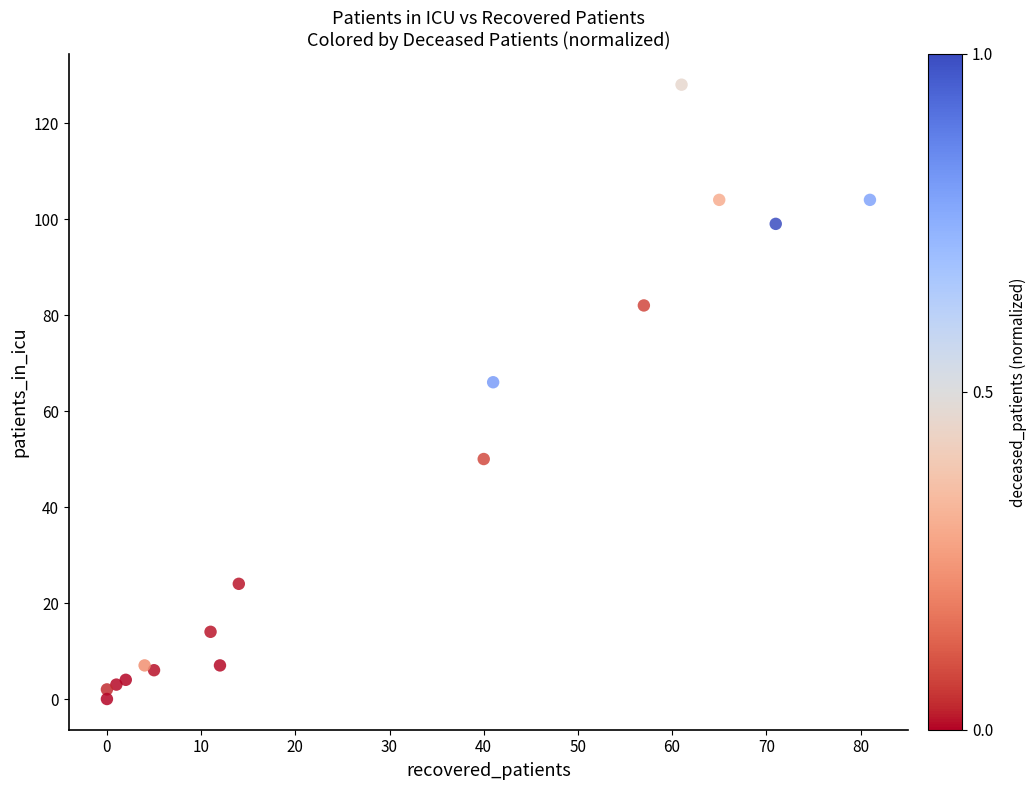

What is the range of X values (max minus min)?

81